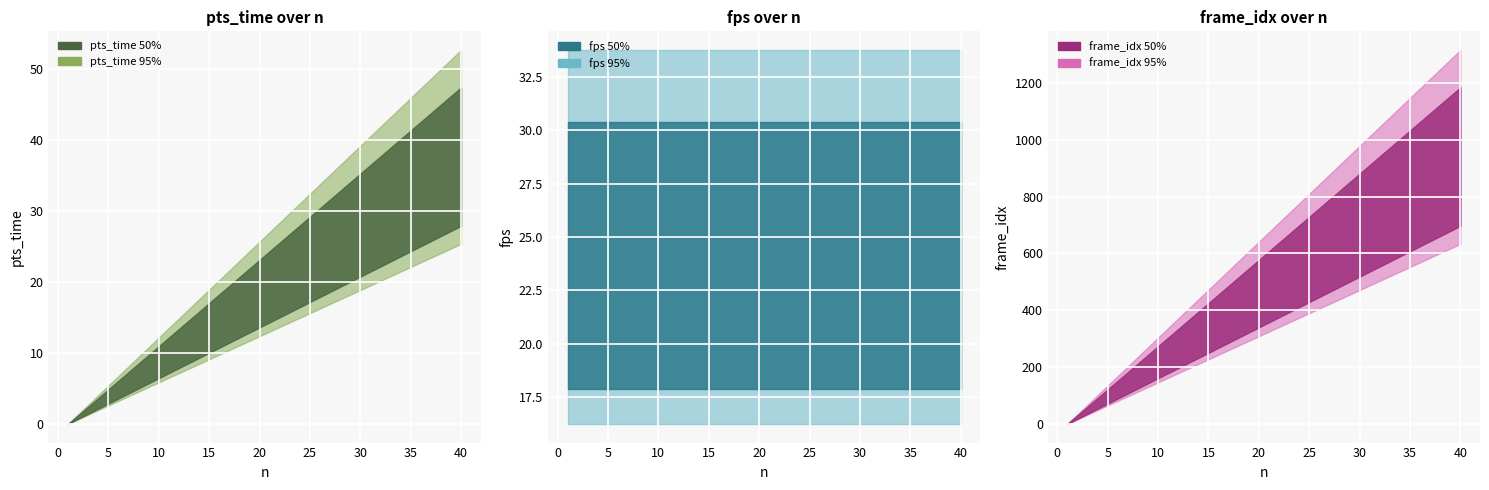

How many data points in pts_time are less than 20?

20